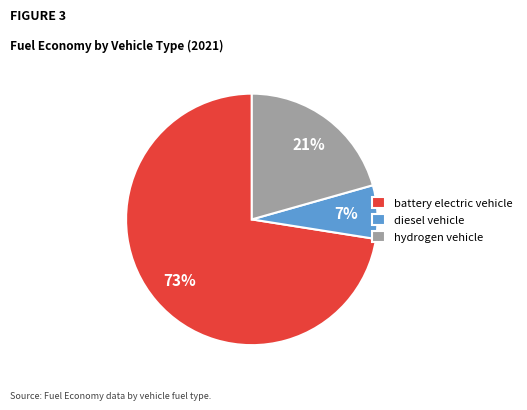

To the nearest percent, what is the average slice percentage?

33%